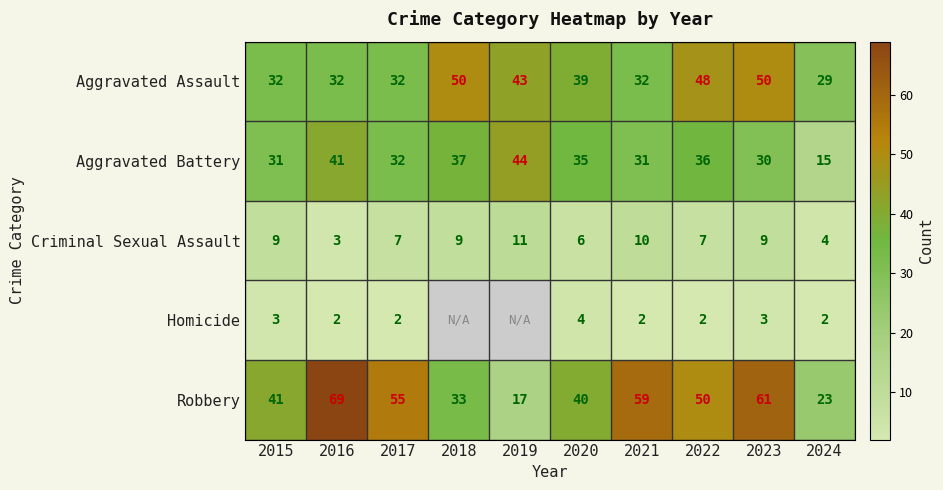

At 2020, list the series in order from largest to smallest.

Robbery, Aggravated Assault, Aggravated Battery, Criminal Sexual Assault, Homicide